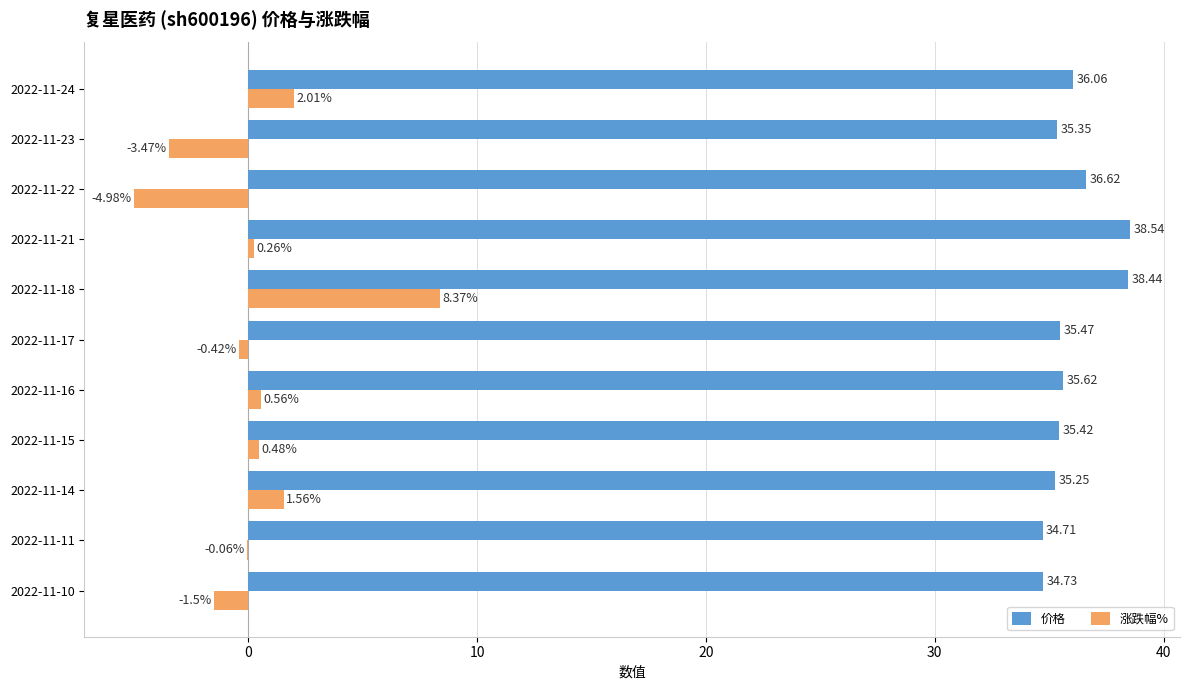

Which series changed the most between 2022-11-10 and 2022-11-16?

涨跌幅%